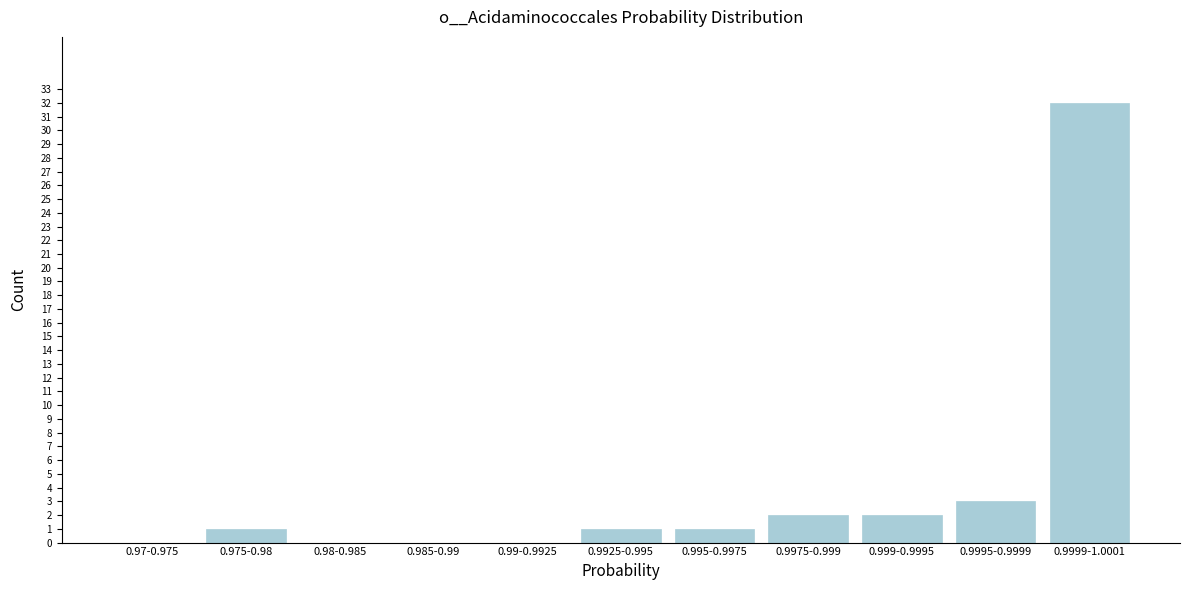

Reading left to right, what are all the values shown in this chart?

0.97-0.975=0	0.975-0.98=1	0.98-0.985=0	0.985-0.99=0	0.99-0.9925=0	0.9925-0.995=1	0.995-0.9975=1	0.9975-0.999=2	0.999-0.9995=2	0.9995-0.9999=3	0.9999-1.0001=32